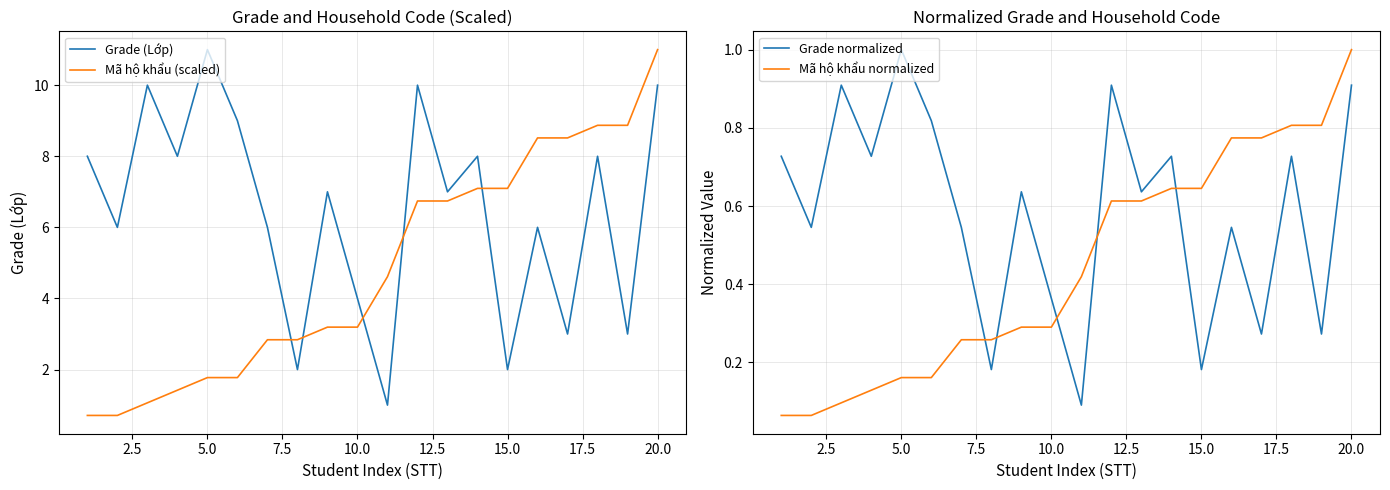

How many lines are shown in the chart?

4